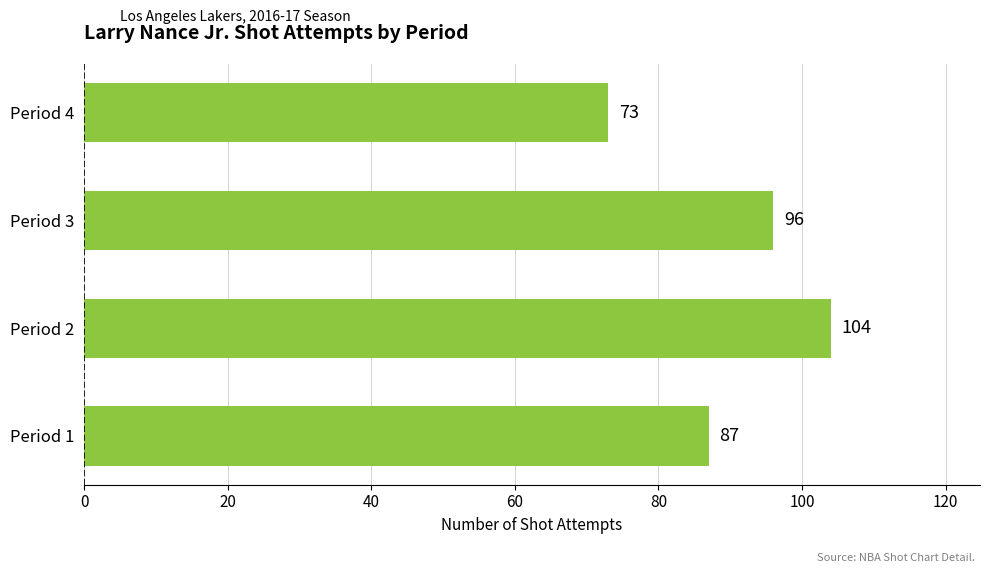

What is the change in value from Period 1 to Period 2?

+17